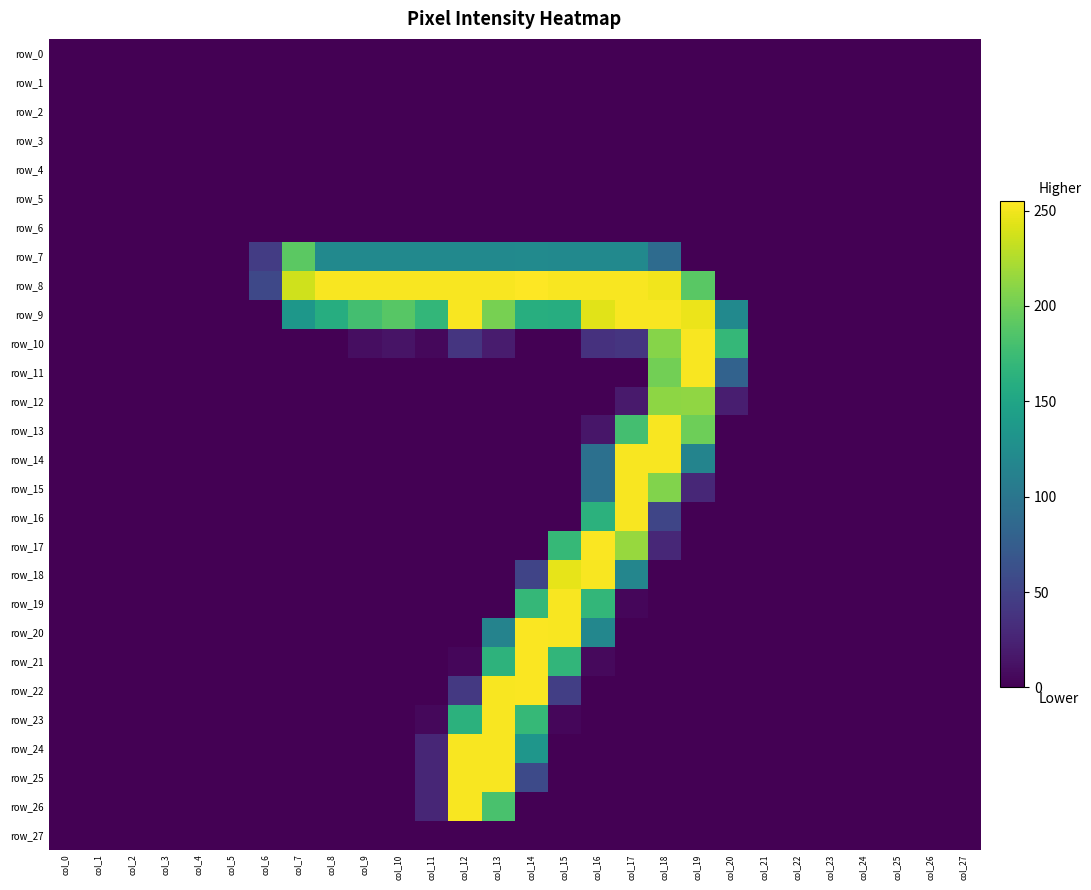

Which series has the widest spread of values?

row_8